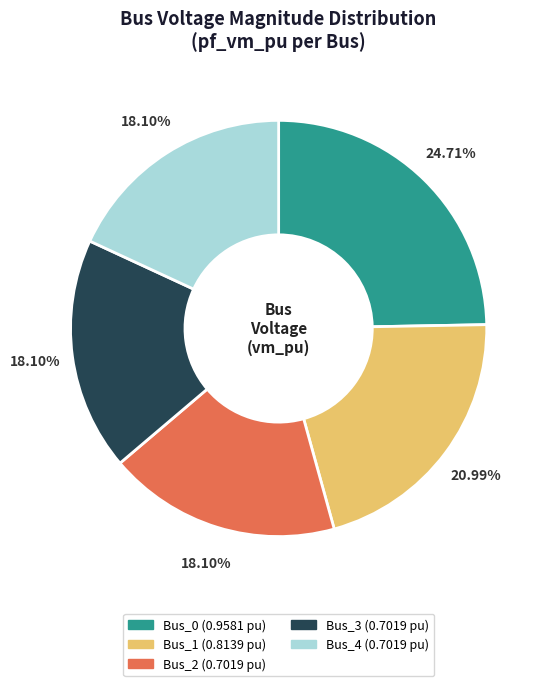

How many segments does this pie chart have?

5